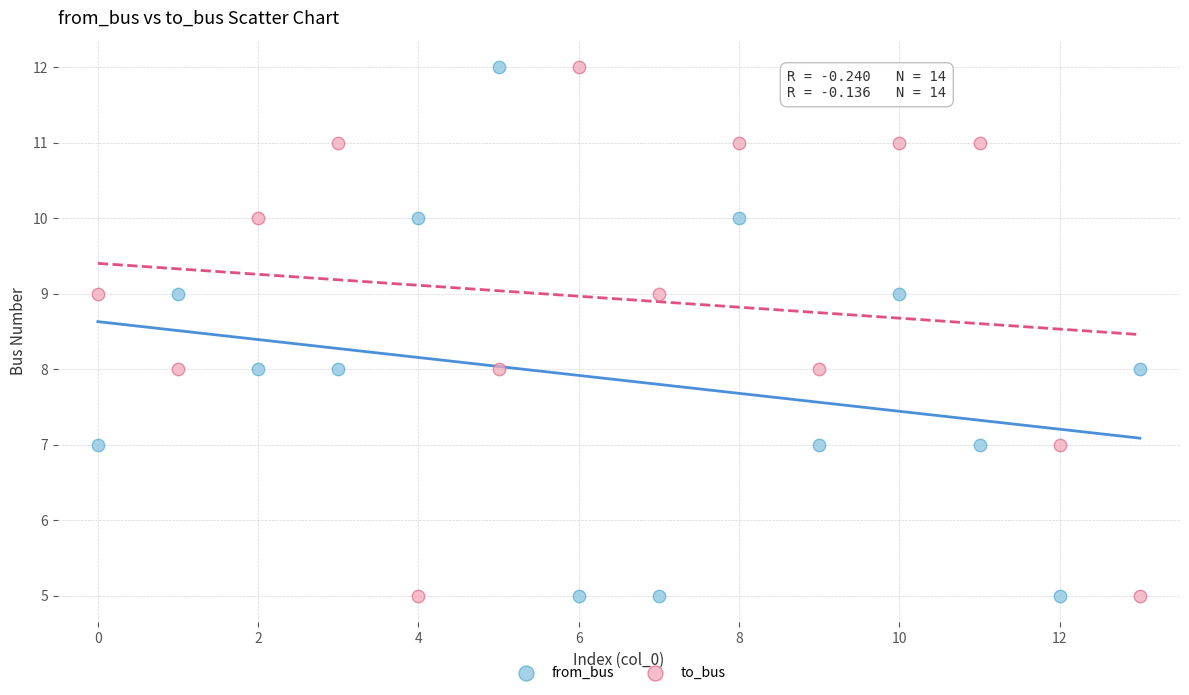

Across all data points, what is the range of Y values (max minus min)?

7